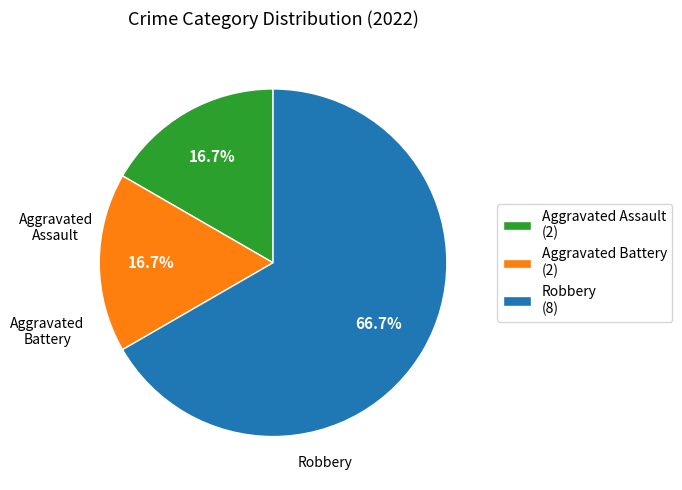

To the nearest percent, what is the average slice percentage?

33%